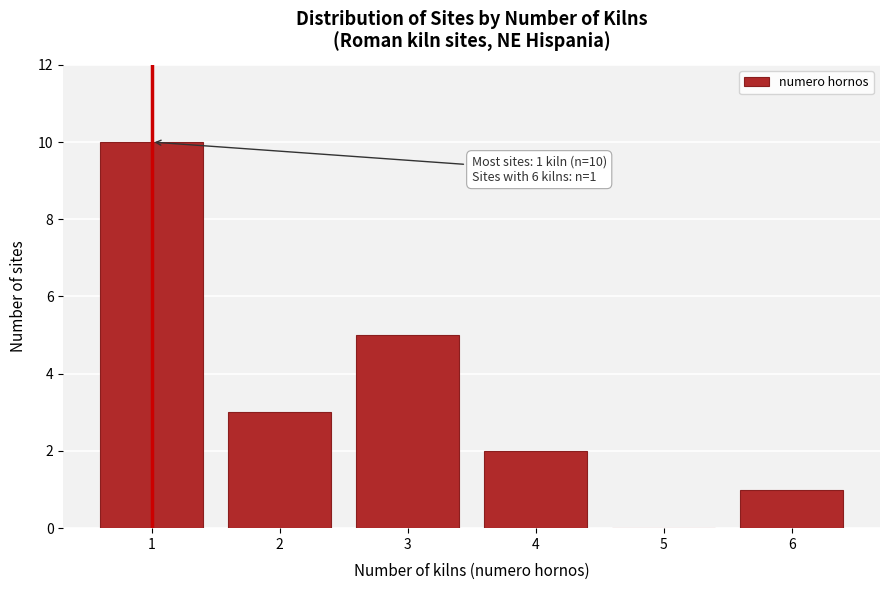

Reading left to right, extract all data points from this chart.

1=10	2=3	3=5	4=2	5=0	6=1